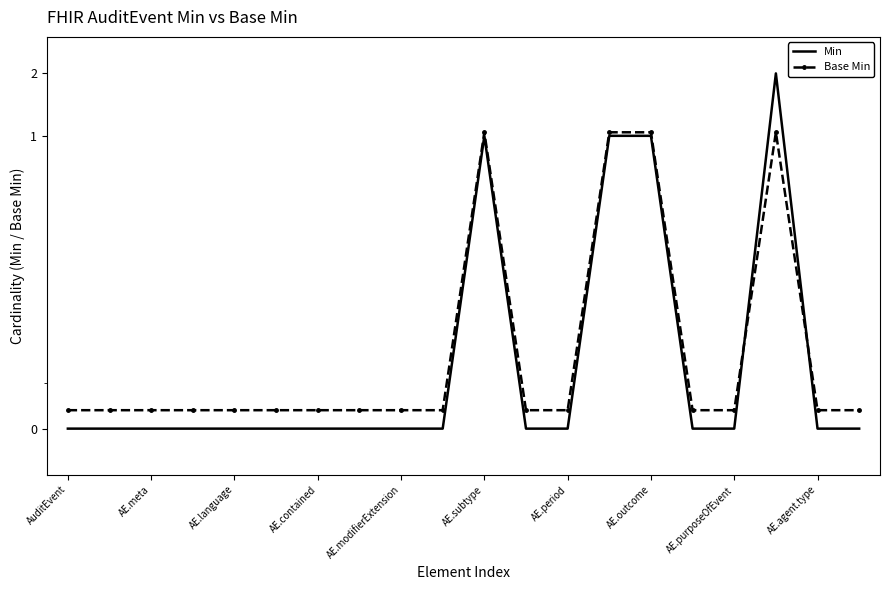

What are all the series names shown in the legend?

Min, Base Min